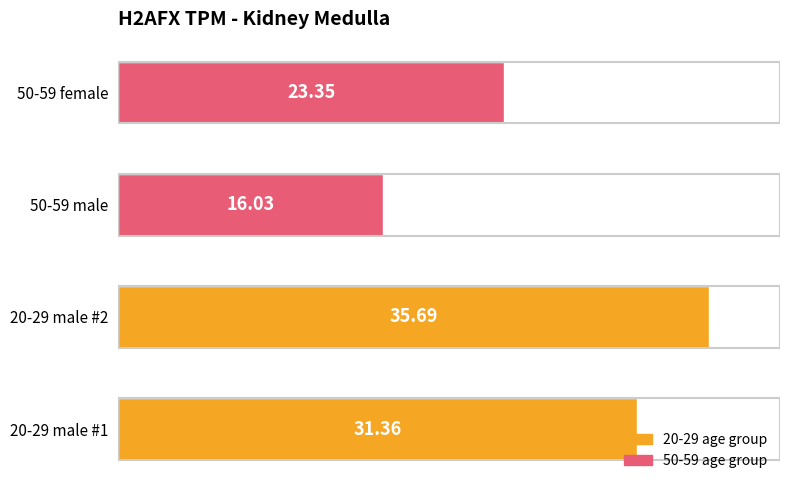

Rank the categories by value from lowest to highest.

50-59 male, 50-59 female, 20-29 male #1, 20-29 male #2